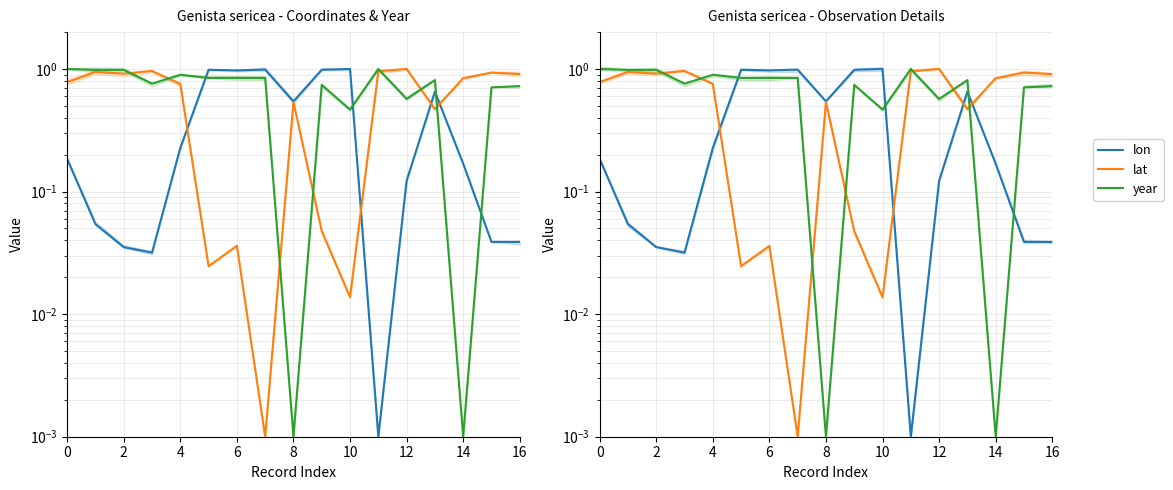

At which category does the chart reach its peak across all series?

10